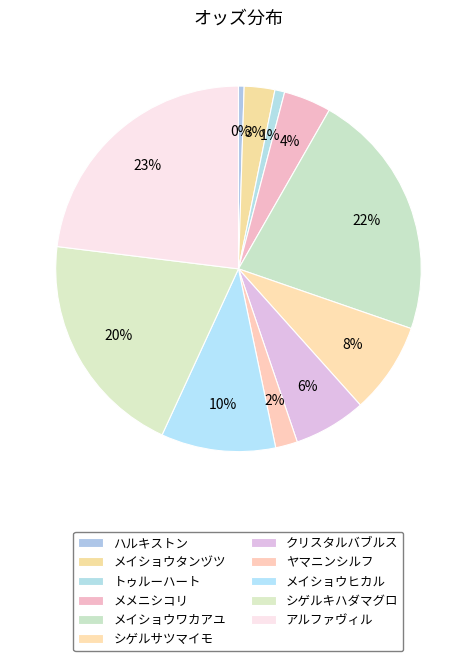

How much of the chart is everything except シゲルキハダマグロ?

79.9%